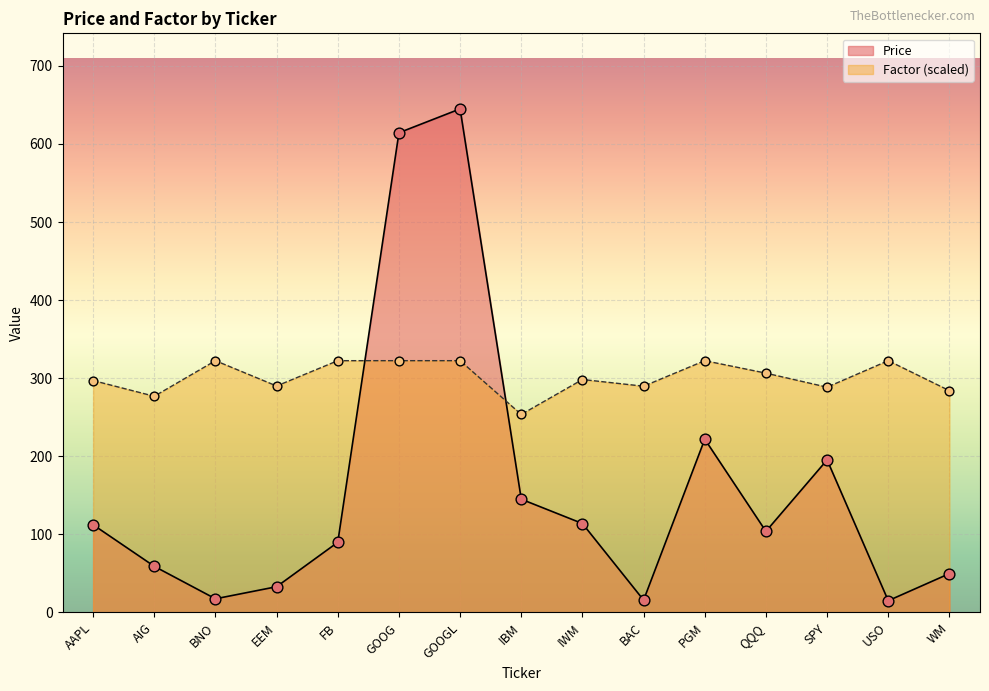

Which series contains the lowest Y value?

Price